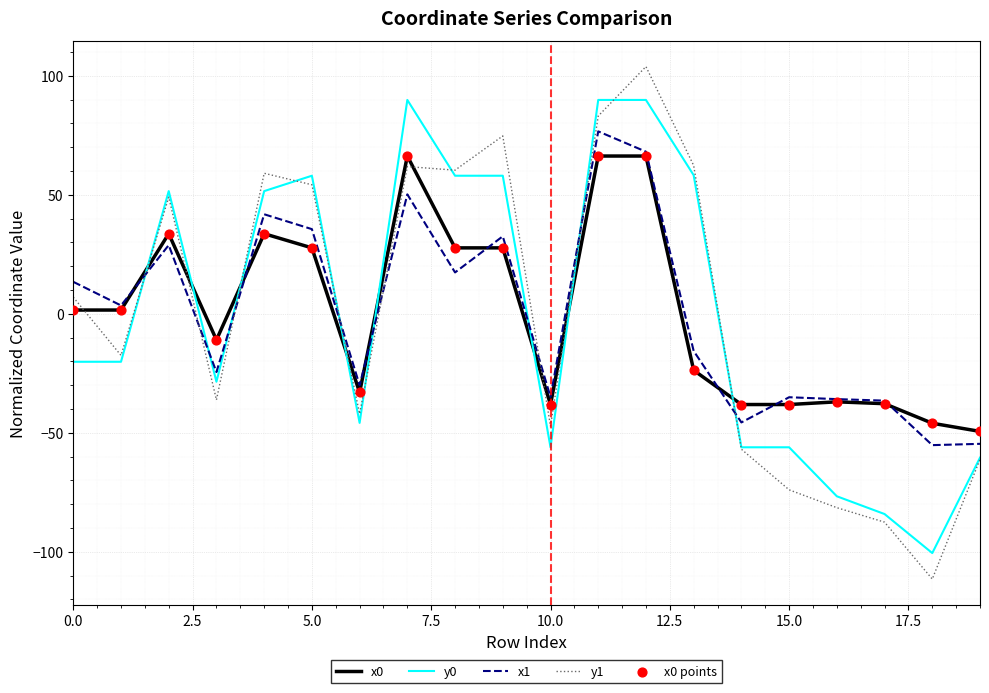

Which series has the largest range (max minus min)?

y1